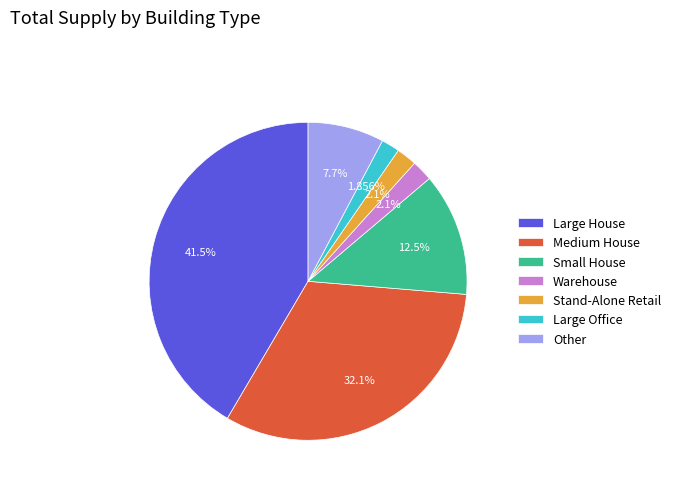

Is the sum of Large Office and Warehouse greater than half?

No